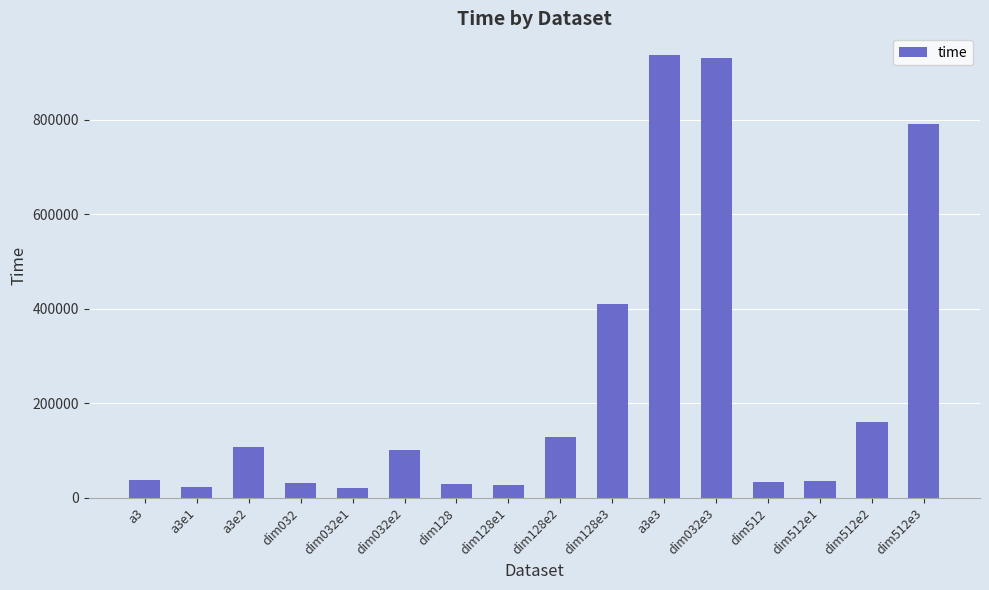

Does the chart contain stacked bars?

No